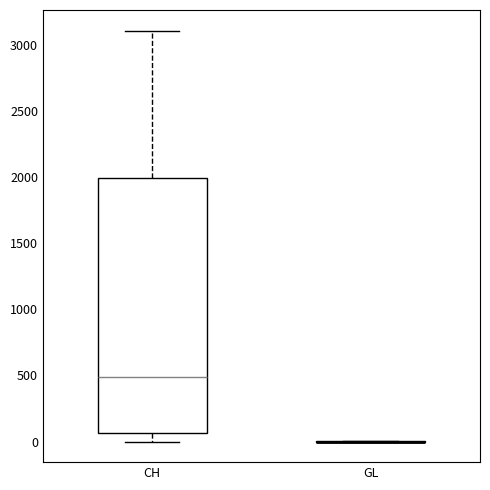

Reading left to right, transcribe this box plot: for each box, give where its median line is, the range the box spans, and where its two whiskers end, as read against the y-axis. The values are not printed on the chart, so give them approximately, as read against the axis.

CH: median 500, box 50 to 2000, whiskers 0 to 3100
GL: box collapsed to a line at 0, whiskers 0 to 0